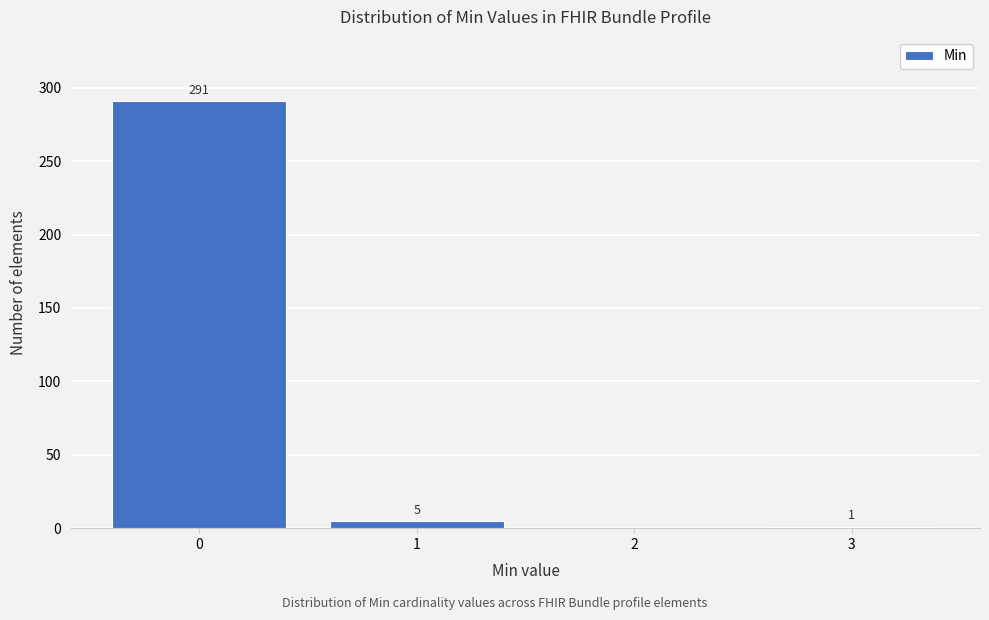

Reading right to left, what are all the values shown in this chart?

3=1	2=0	1=5	0=291